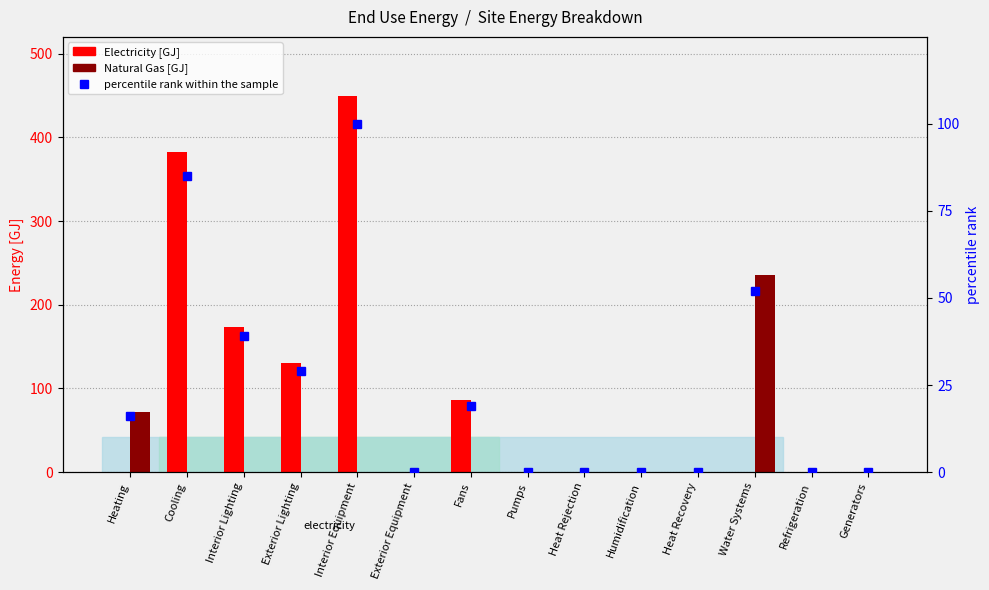

How many positive values does the percentile rank within the sample series have?

7